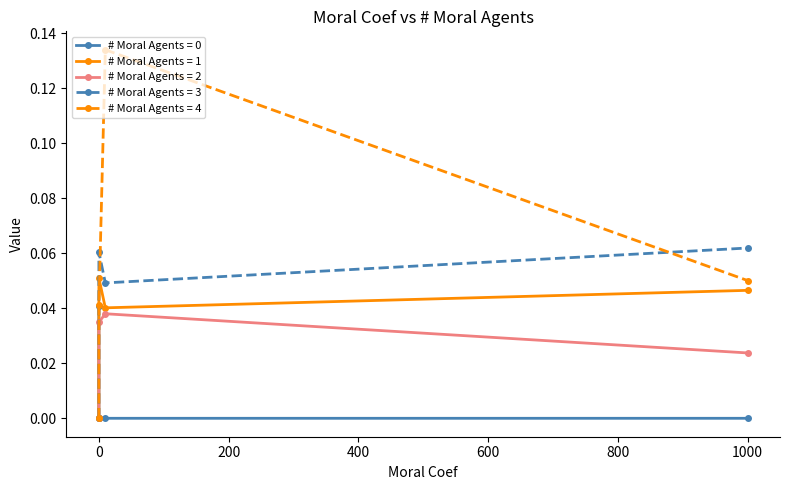

Is this an area chart (filled region under the line)?

No